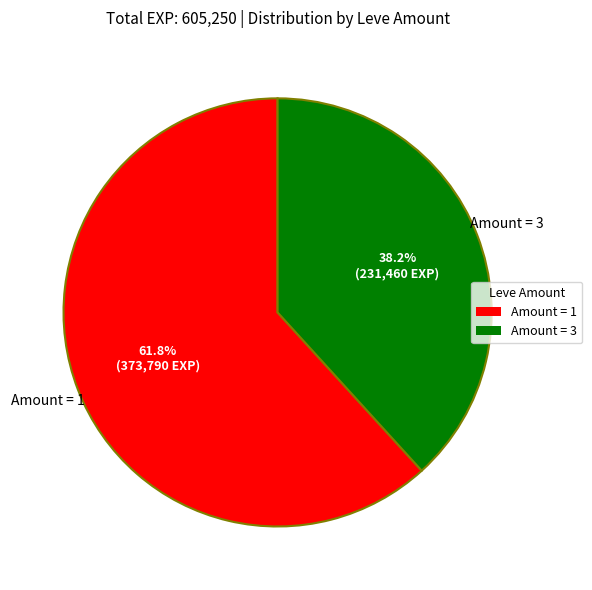

Do Amount = 1 and Amount = 3 together represent more than half of the pie?

Yes